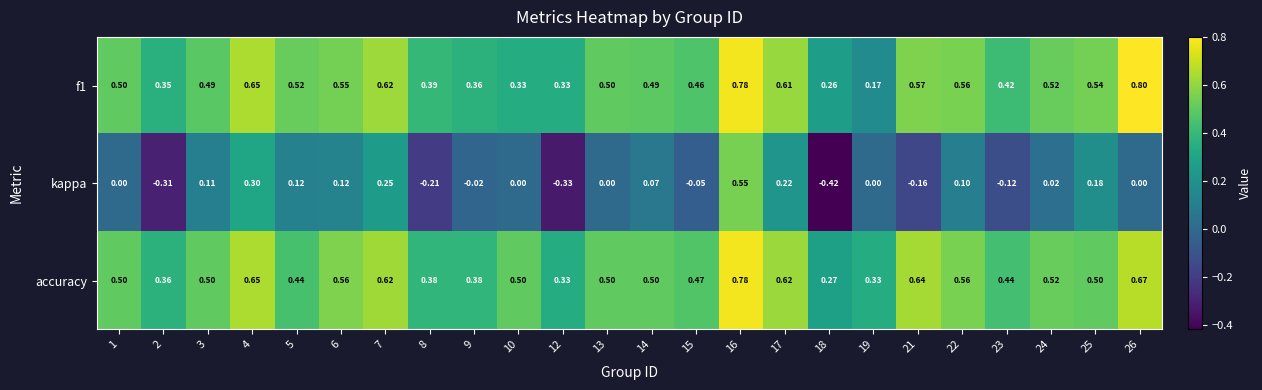

Which series has the largest total across all categories?

accuracy